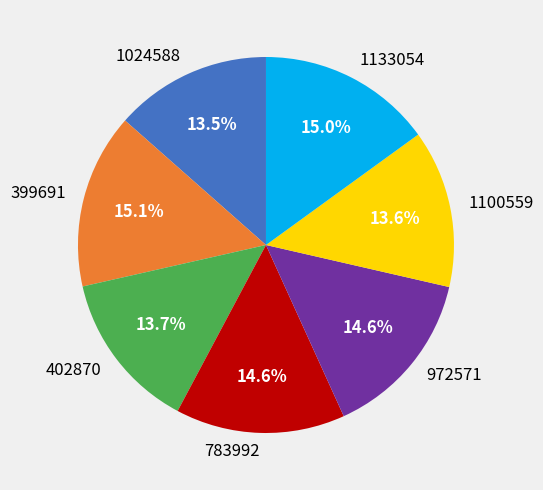

Approximately how many times larger is the value at 783992 compared to 399691?

1.0